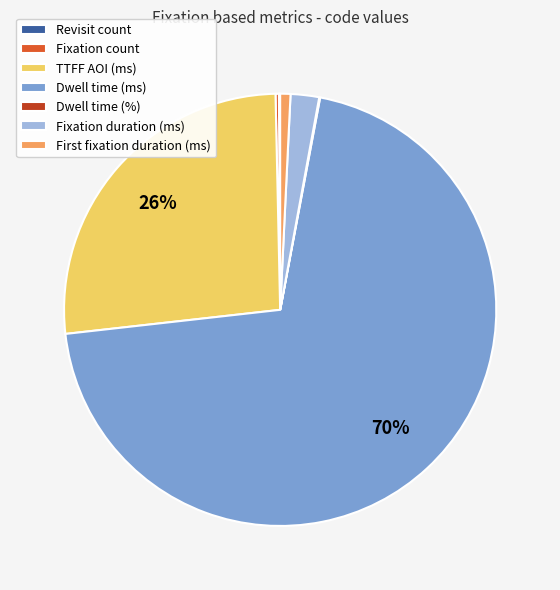

Does Dwell time (ms) account for over 50% of the chart?

Yes